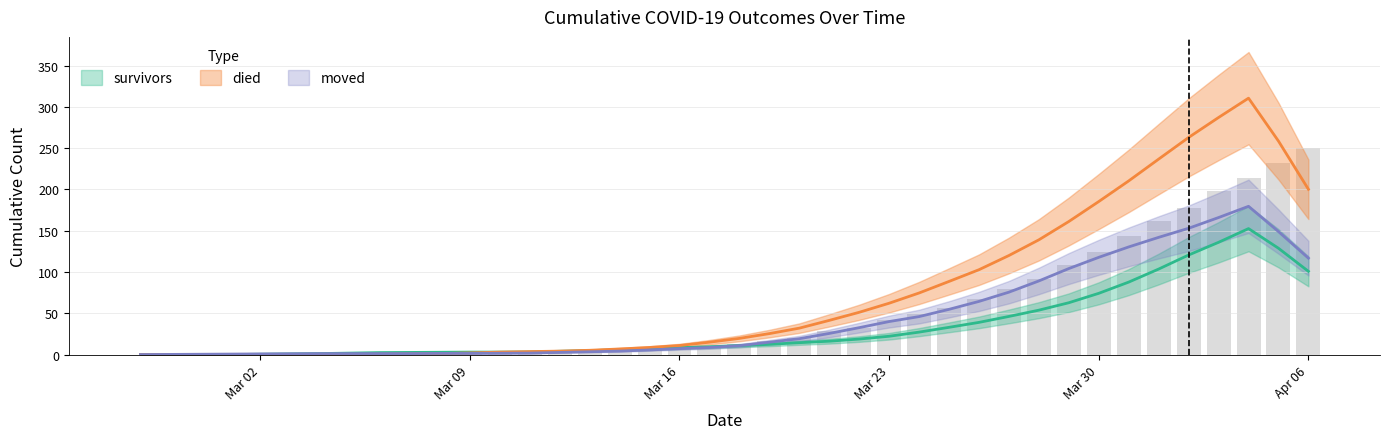

What is the total value across all series at 2020-04-03?

593